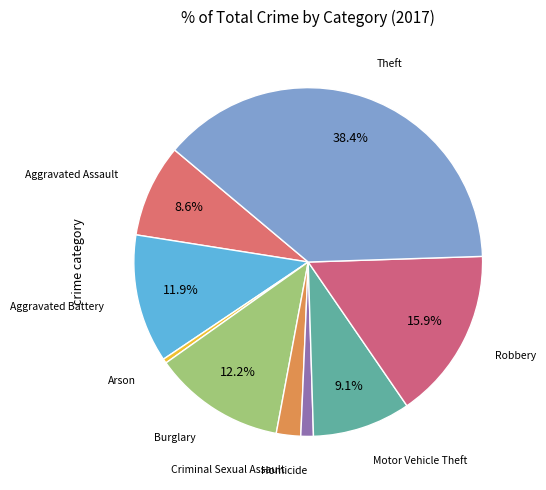

How many segments does this pie chart have?

9